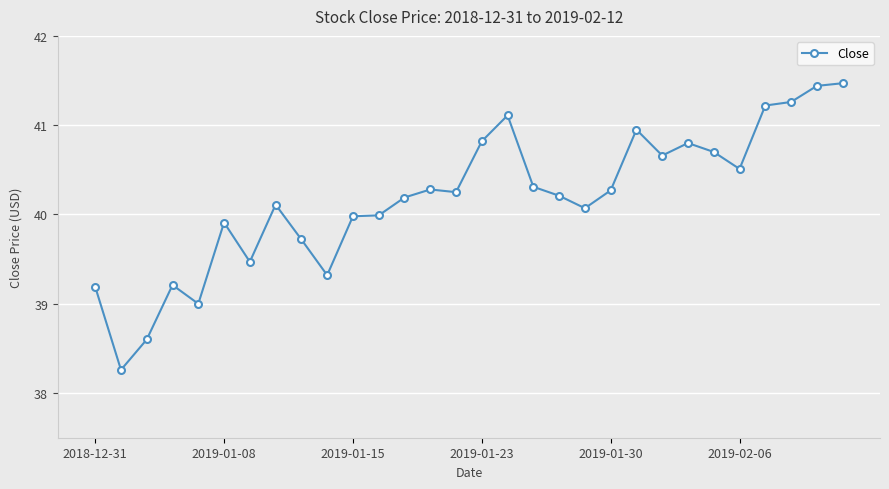

True or false: the data has more than 0 interior local peaks.

True